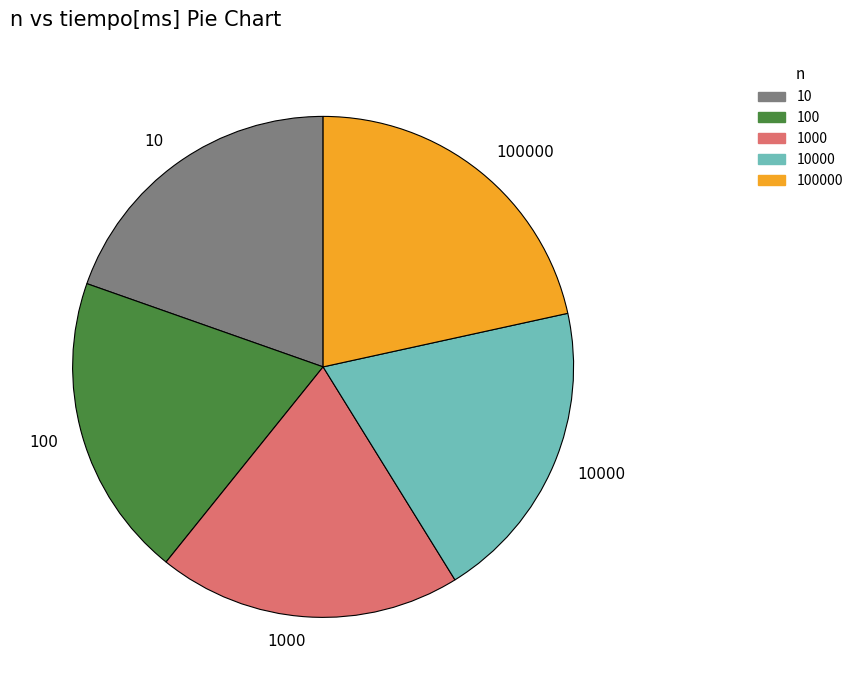

True or false: 10 accounts for 20% of the total.

True